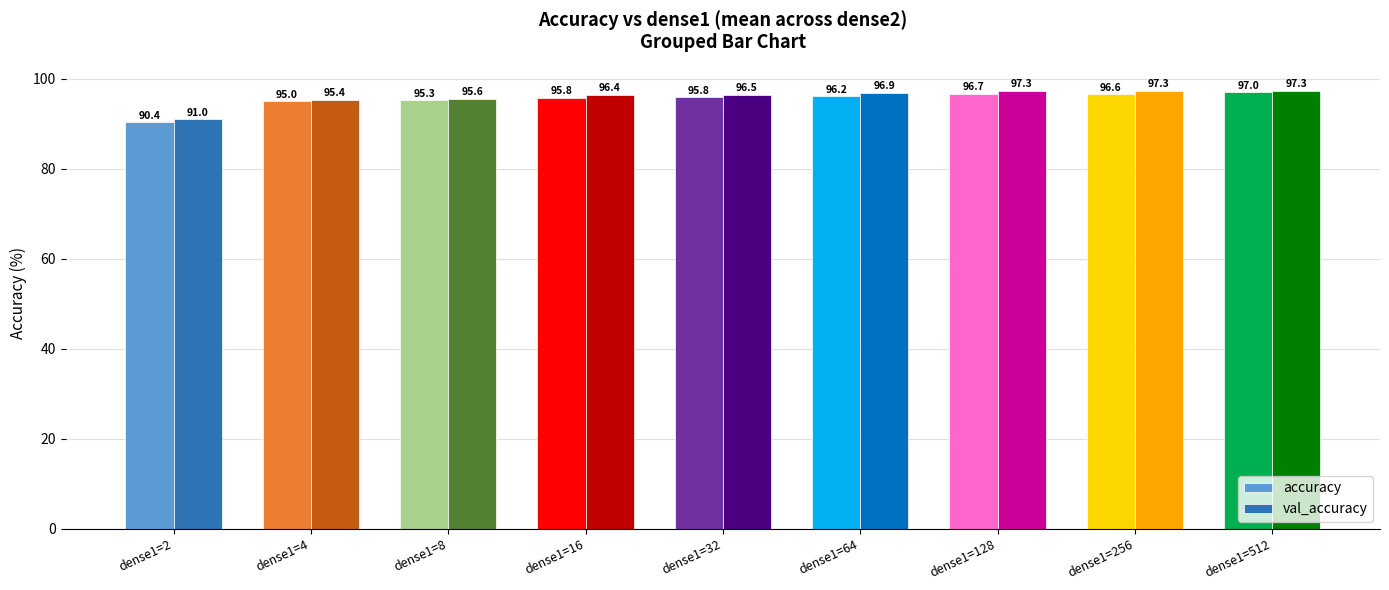

True or false: val_accuracy has a value of 170.7 at dense1=128.

False